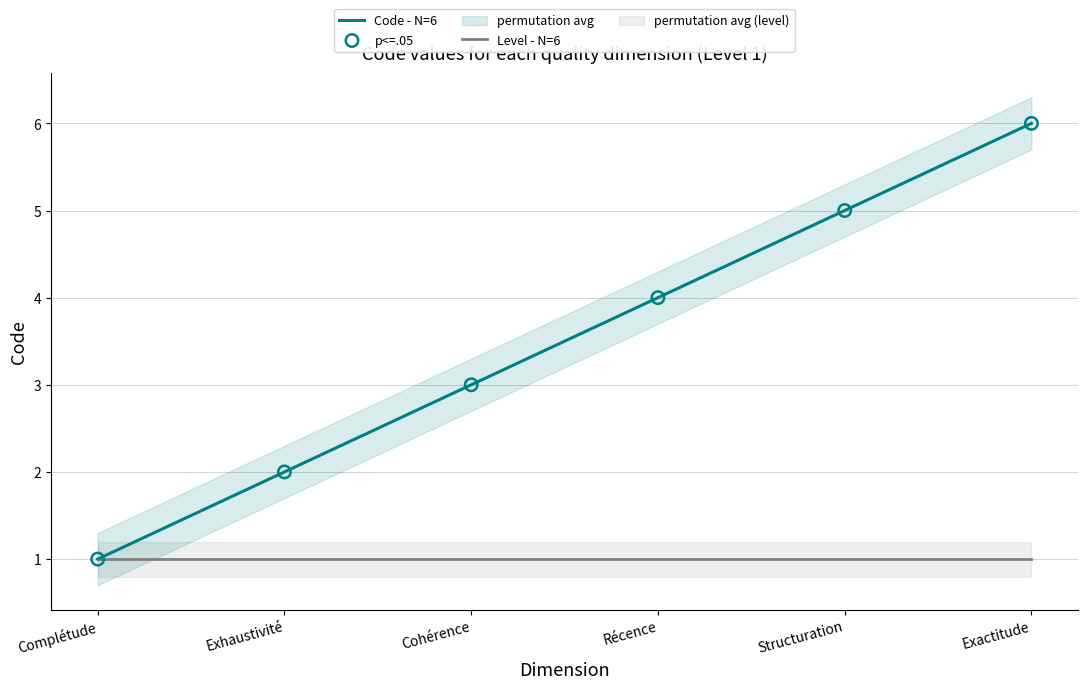

Which series contains the lowest Y value?

Code - N=6